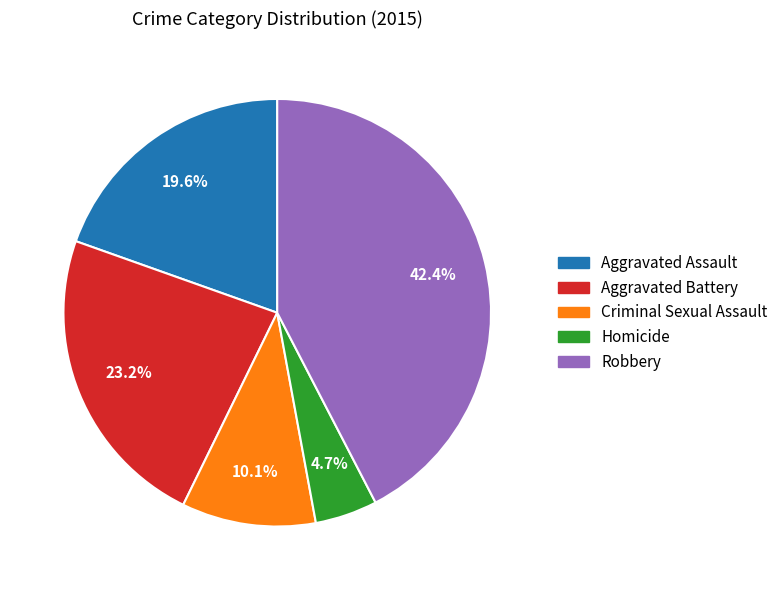

Which has a higher value, Aggravated Assault or Criminal Sexual Assault?

Aggravated Assault